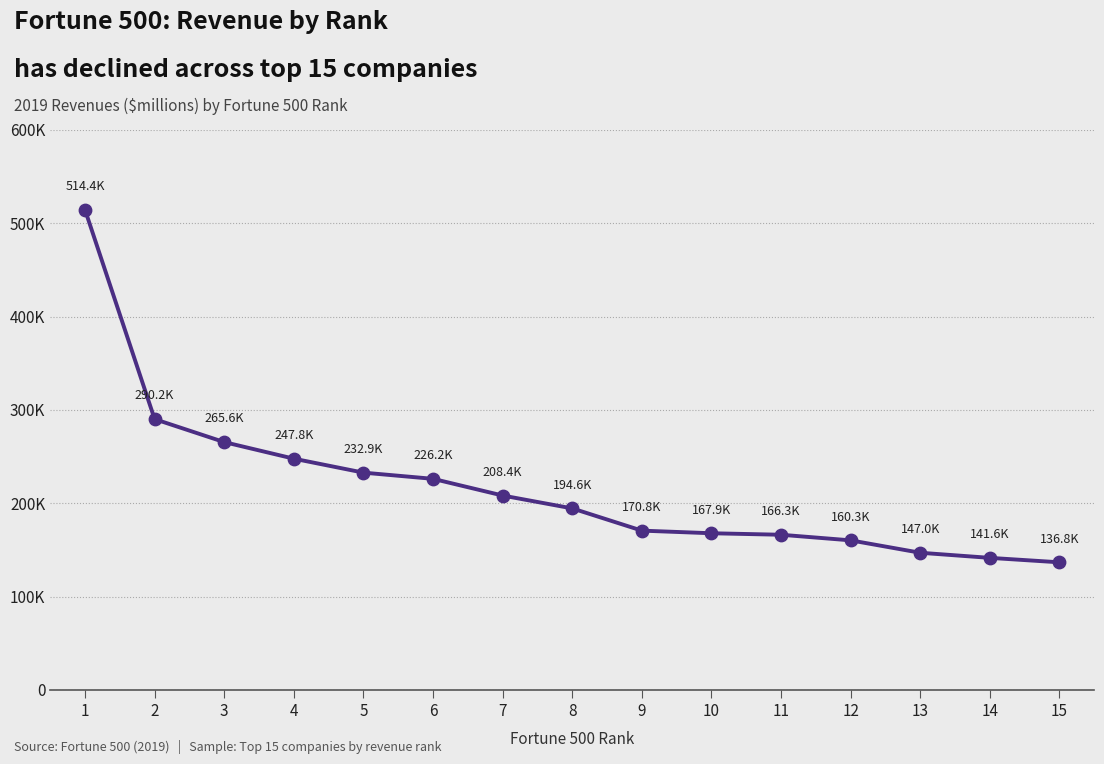

Is this an area chart (filled region under the line)?

No